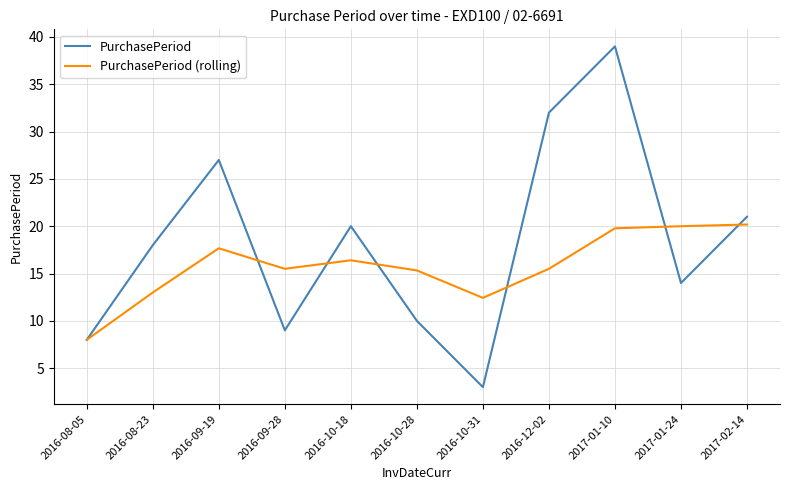

How many lines are shown in the chart?

2